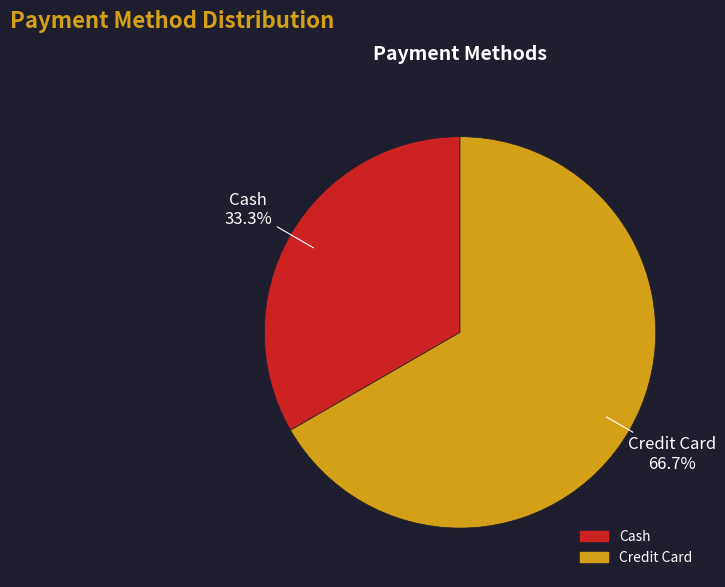

Between Credit Card and Cash, which is larger?

Credit Card